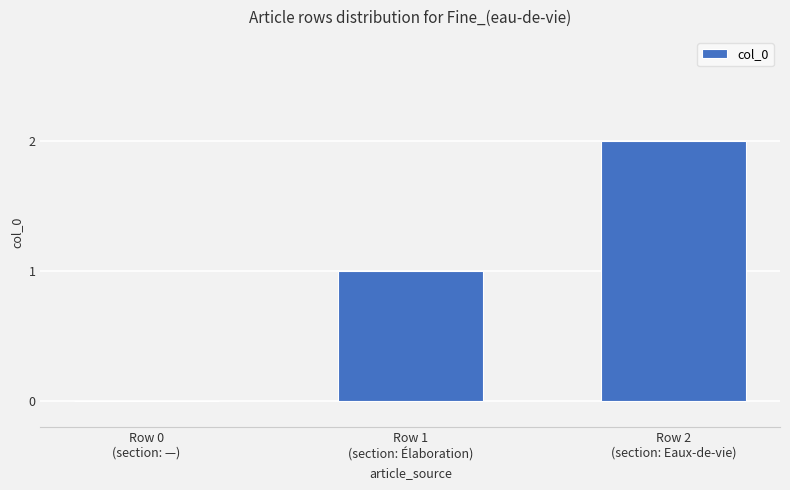

Reading right to left, list all the values displayed in this chart.

2	1	0